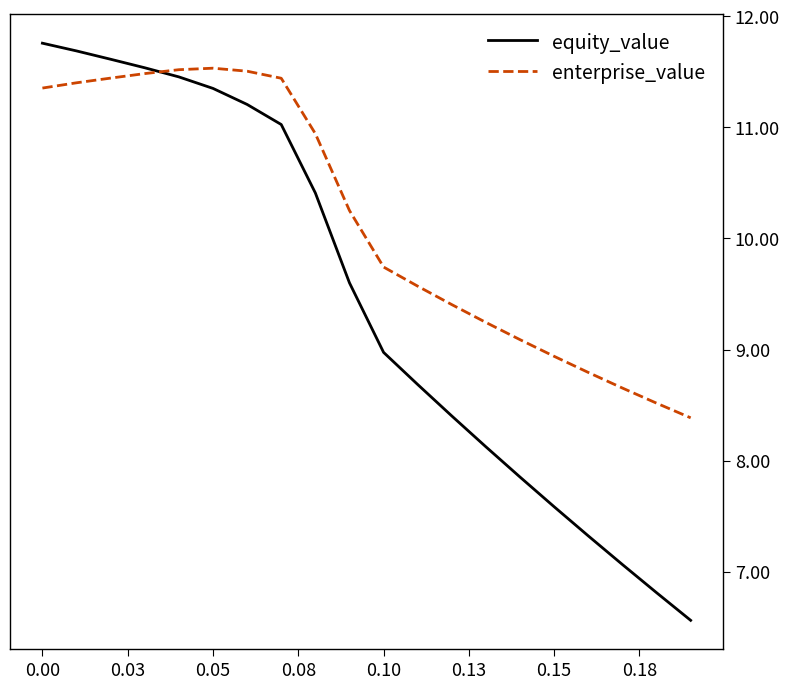

What is the difference between the maximum and second lowest values in the equity_value series?

4.9